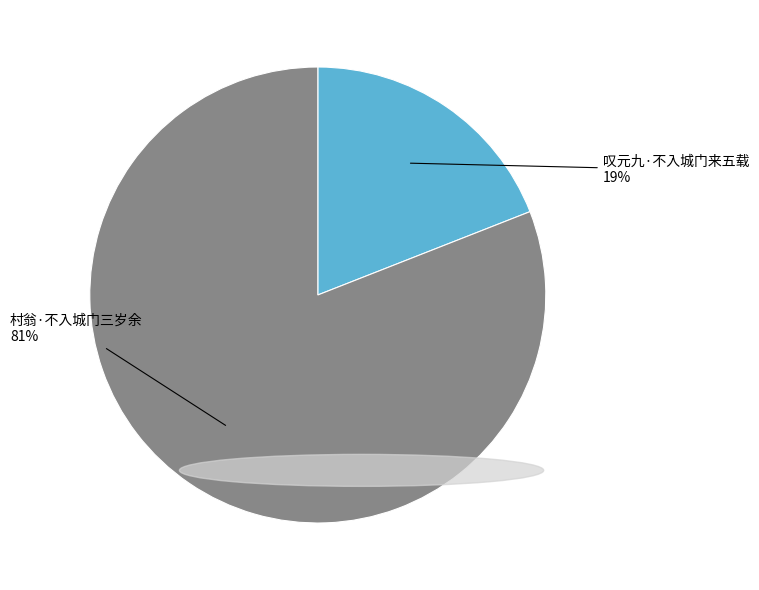

Does any single category account for the majority?

Yes